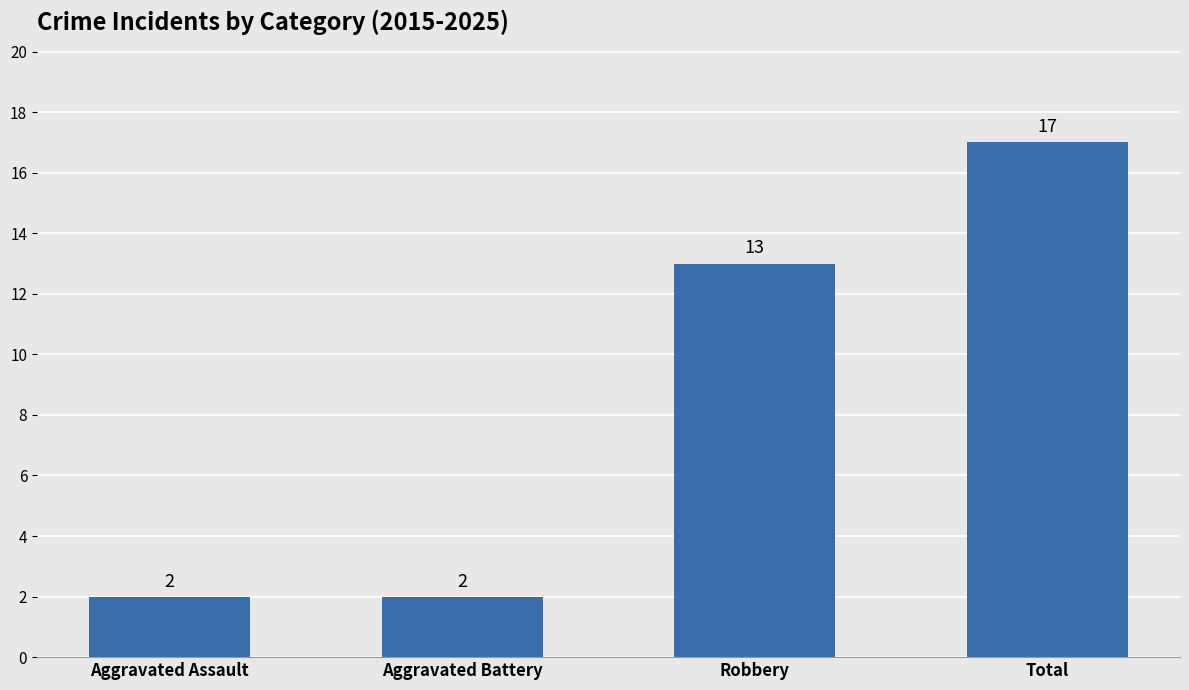

Reading left to right, transcribe all the data shown in this chart.

Aggravated Assault=2	Aggravated Battery=2	Robbery=13	Total=17